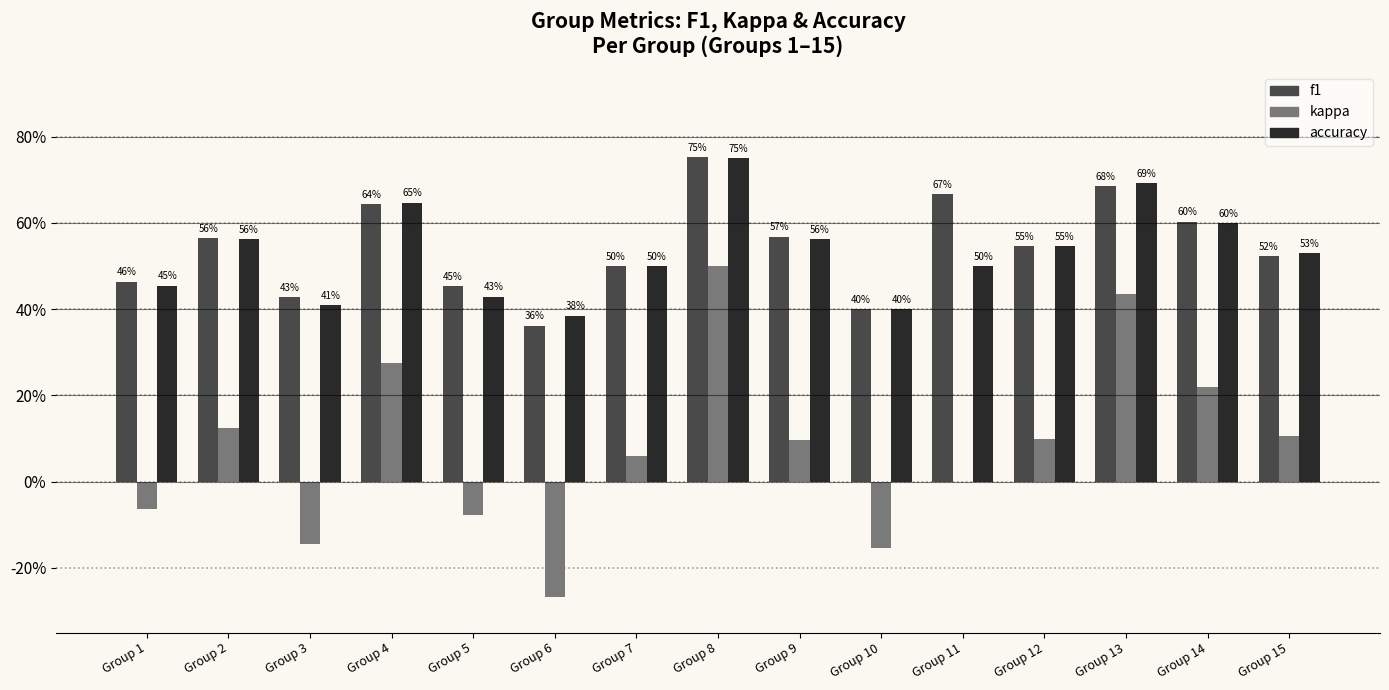

What are all the series names shown in the legend?

f1, kappa, accuracy